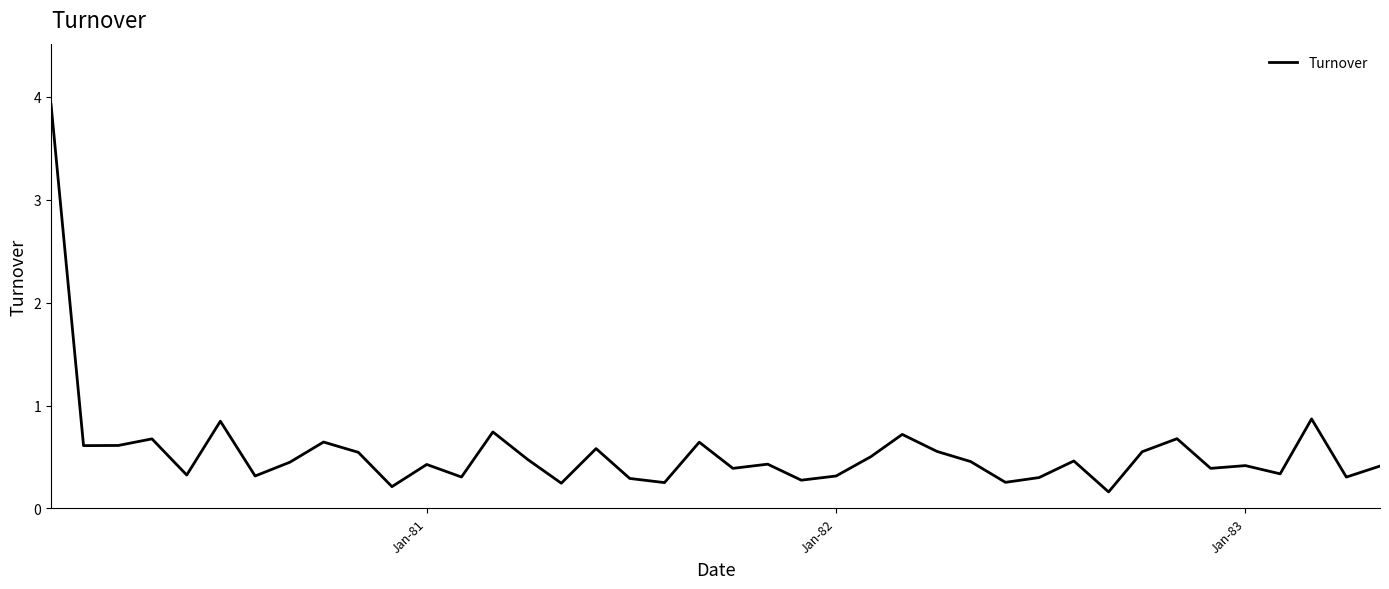

What is the minimum value shown in the chart?

0.2